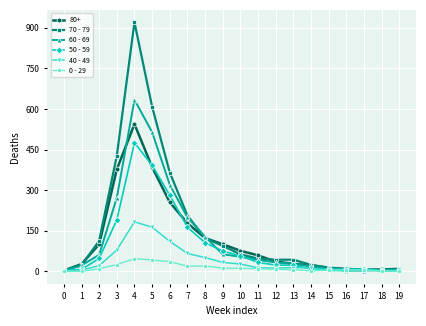

Count the number of categories in the chart.

20